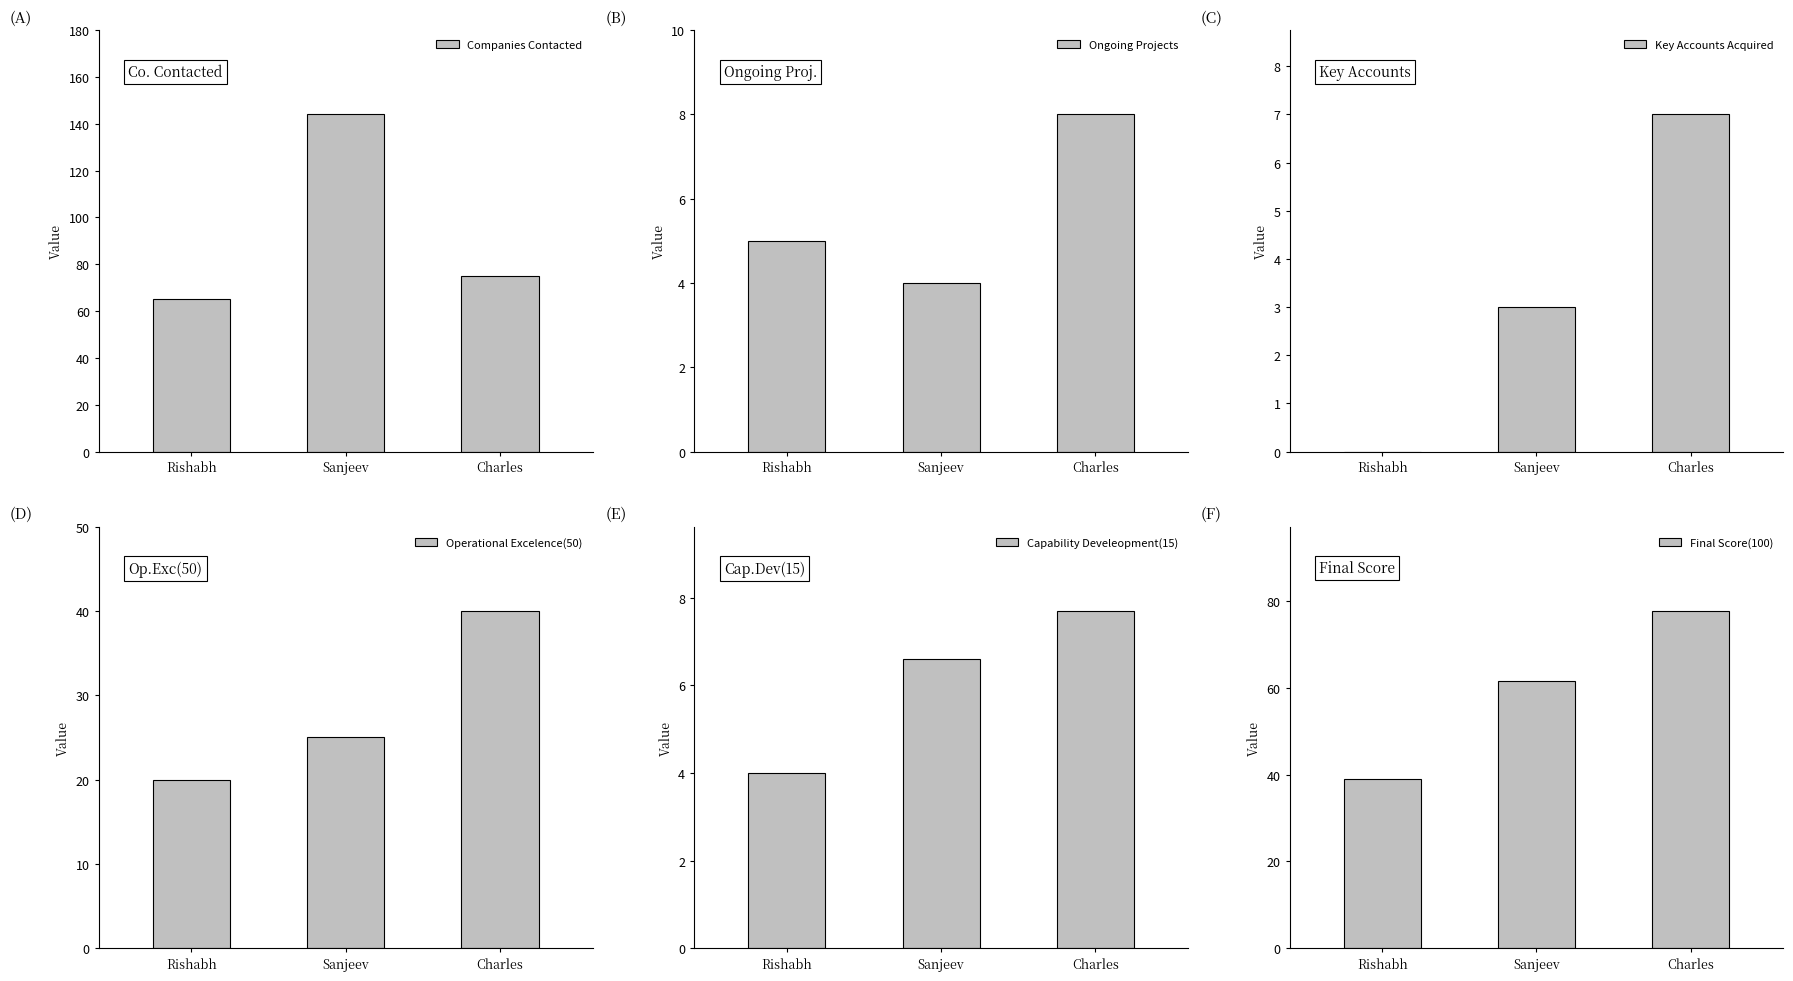

Which series has the largest range (max minus min)?

Companies Contacted